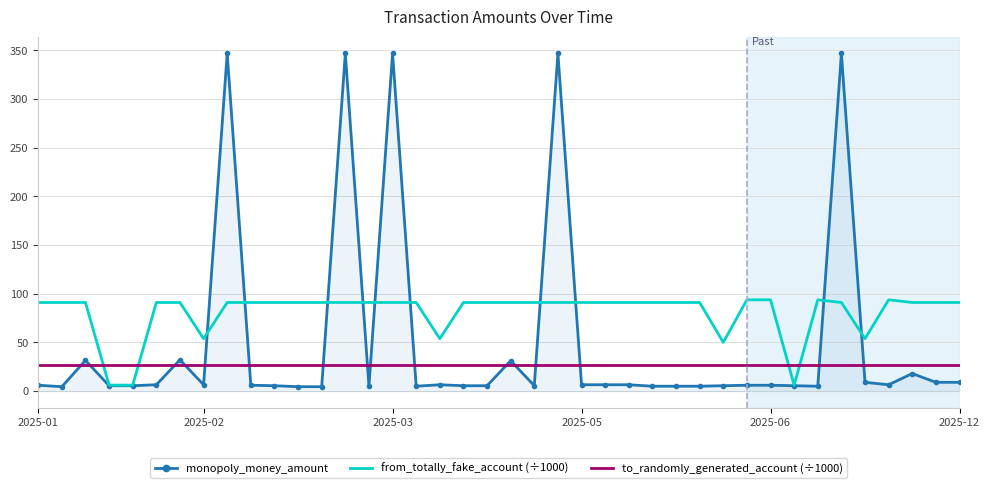

Which series has the largest total across all categories?

from_totally_fake_account (÷1000)